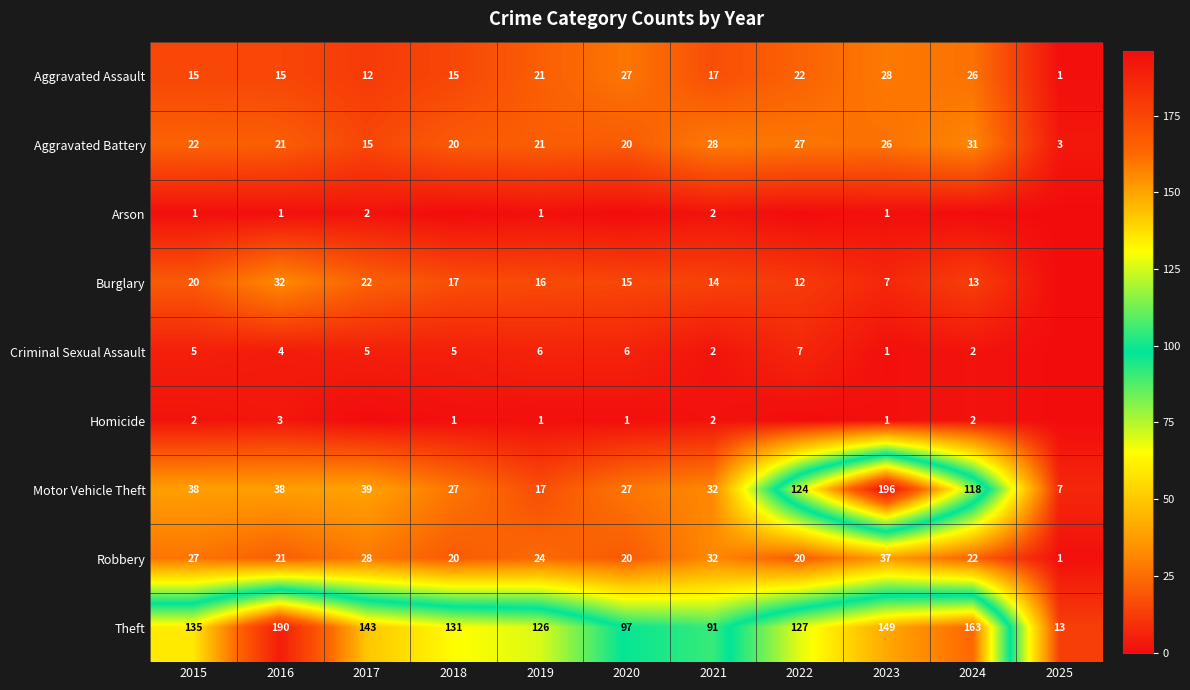

Where does the Homicide series first go above 1?

2015